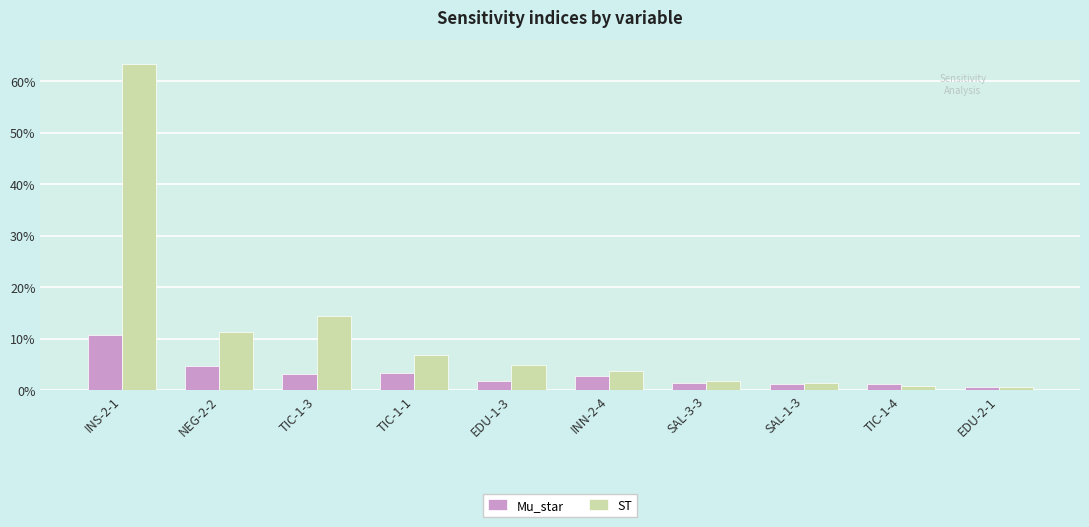

True or false: Mu_star has a value of 0.0 at TIC-1-3.

False